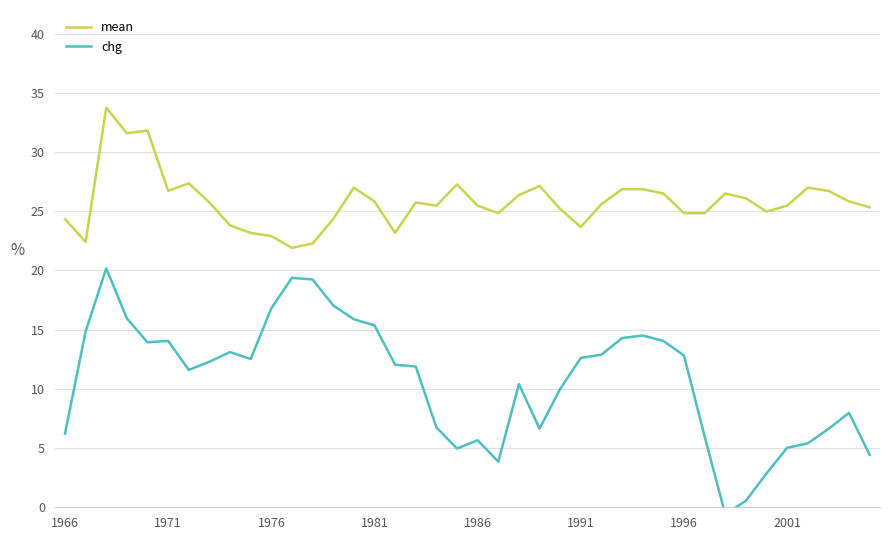

What is the value of the mean point at the 32nd from the left?

24.8